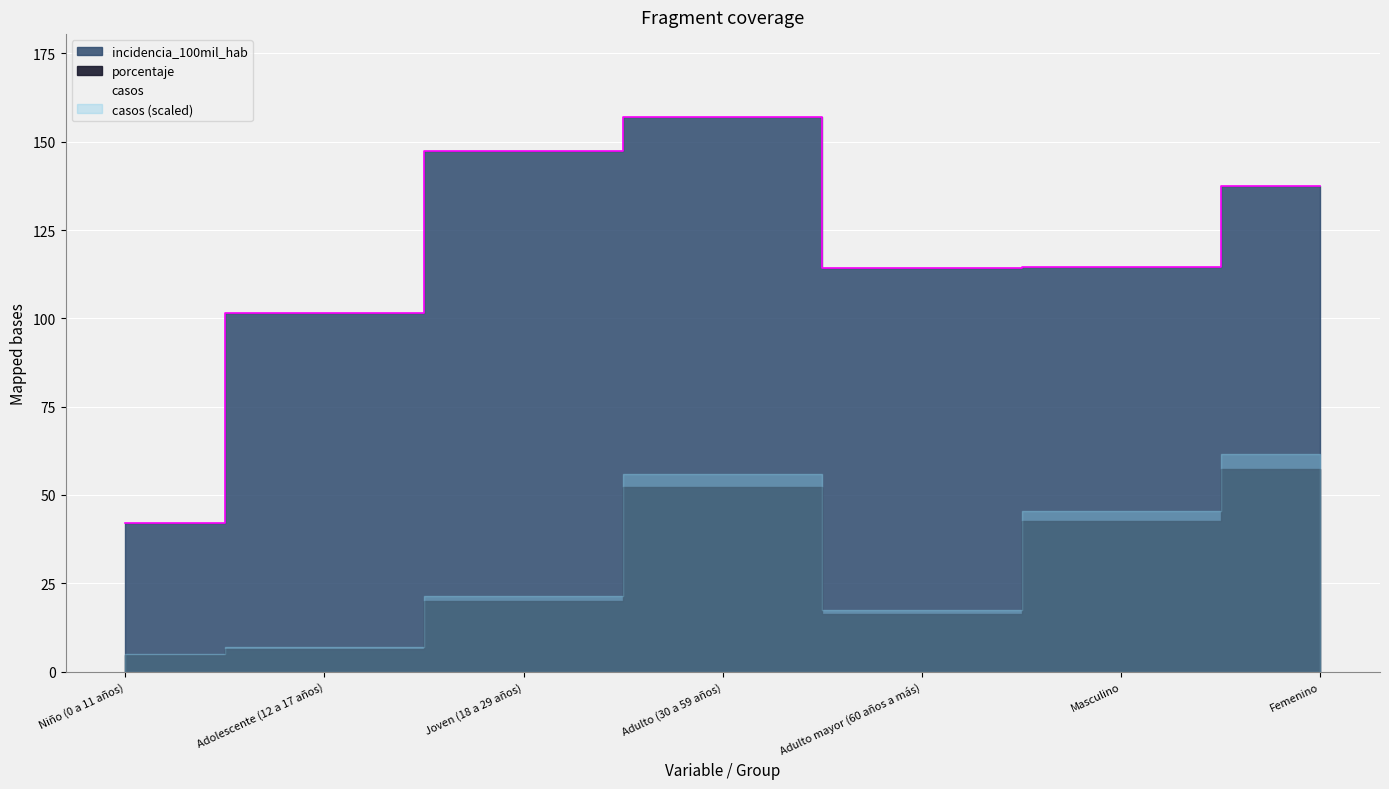

Which label corresponds to the smallest value in the chart?

Niño (0 a 11 años)